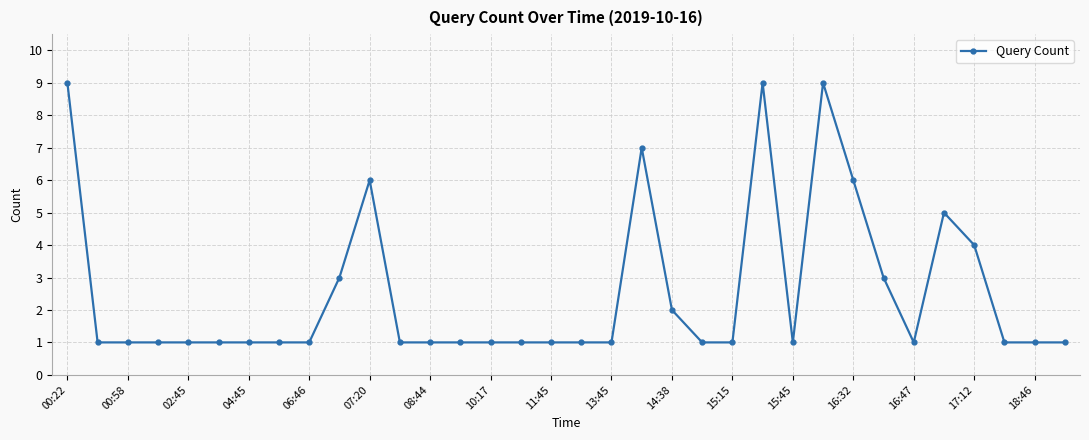

What is the smallest value displayed?

1